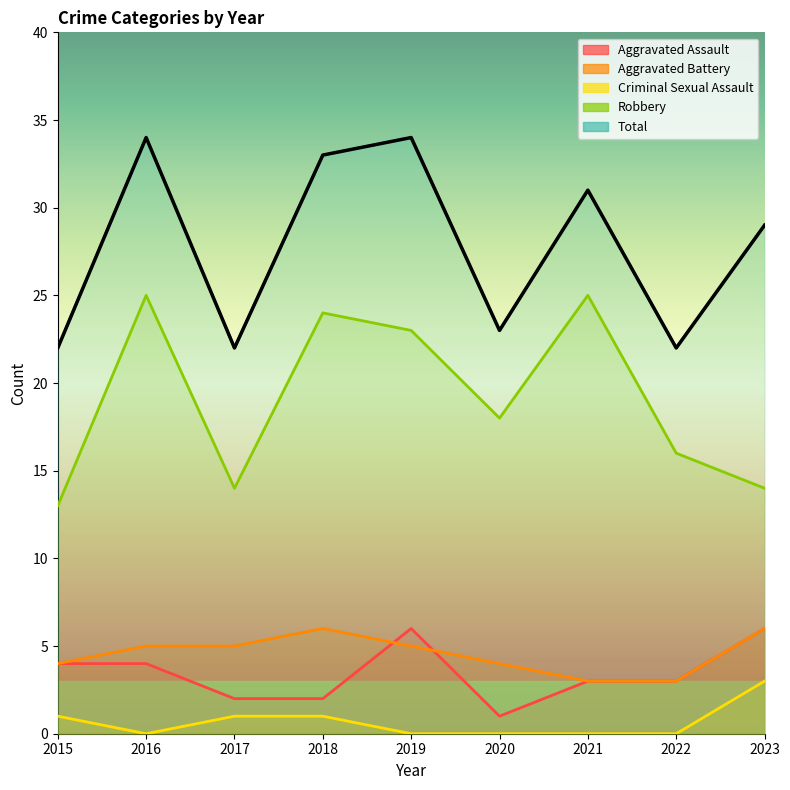

True or false: Total and Criminal Sexual Assault intersect in this chart.

False